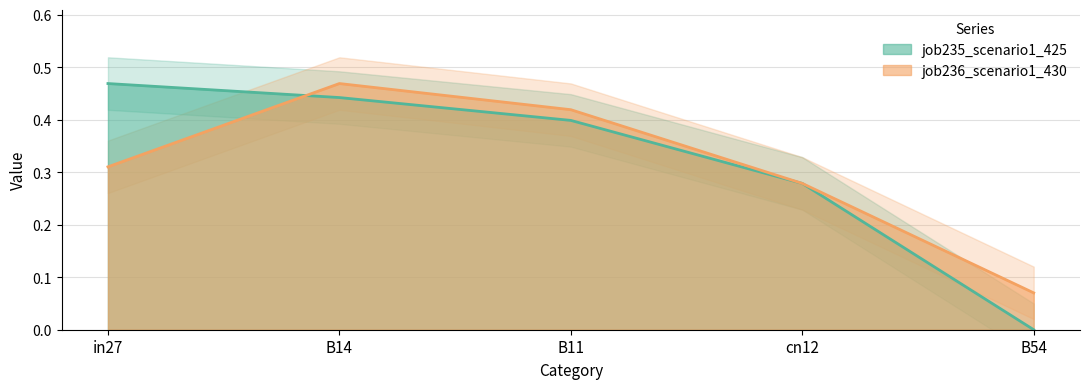

Which label corresponds to the largest value in the chart?

in27